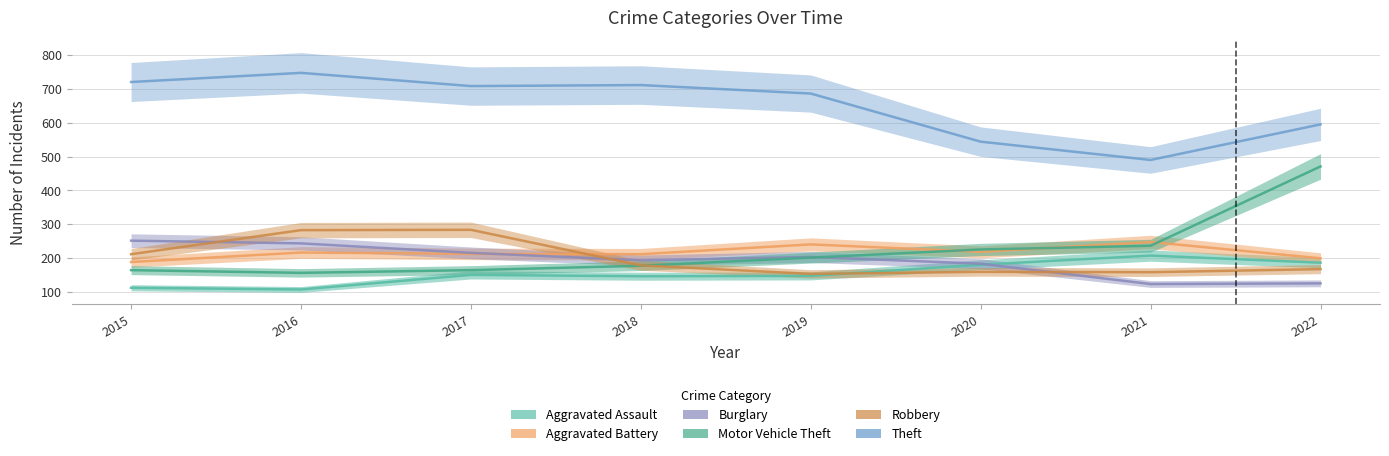

Is it true that Robbery equals 167 at 2017?

False